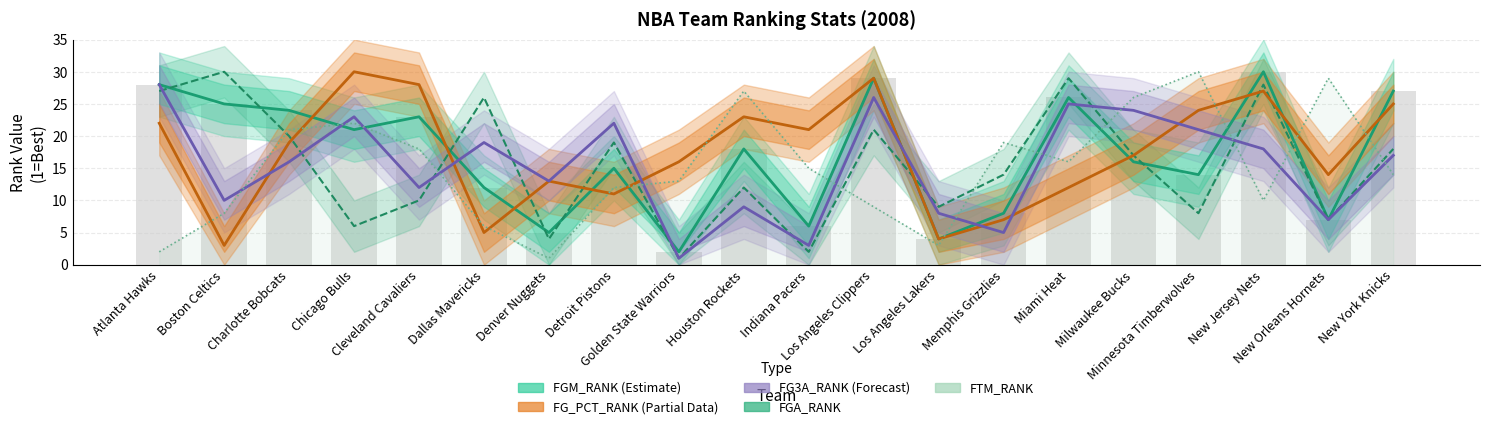

The value of FG_PCT_RANK (Partial) at New Orleans Hornets is 23. True or false?

False